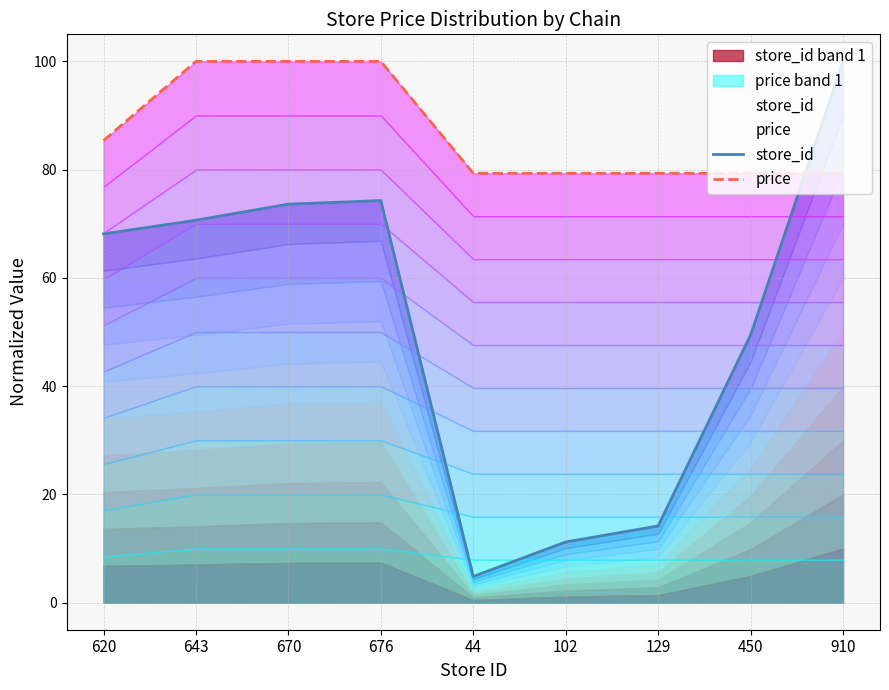

Reading right to left, list all the values displayed in this chart.

store_id: 910=100.0	450=49.5	129=14.2	102=11.2	44=4.8	676=74.3	670=73.6	643=70.7	620=68.1
price: 910=79.3	450=79.3	129=79.3	102=79.3	44=79.3	676=100.0	670=100.0	643=100.0	620=85.4